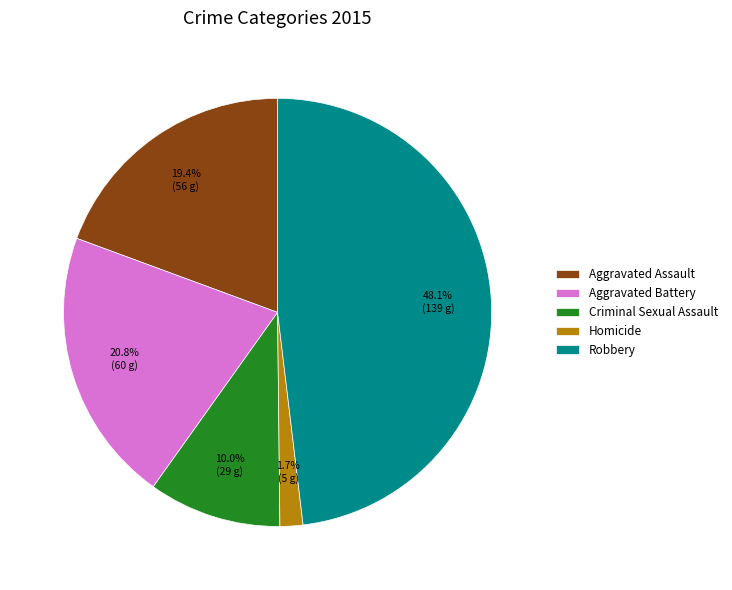

How many segments does this pie chart have?

5